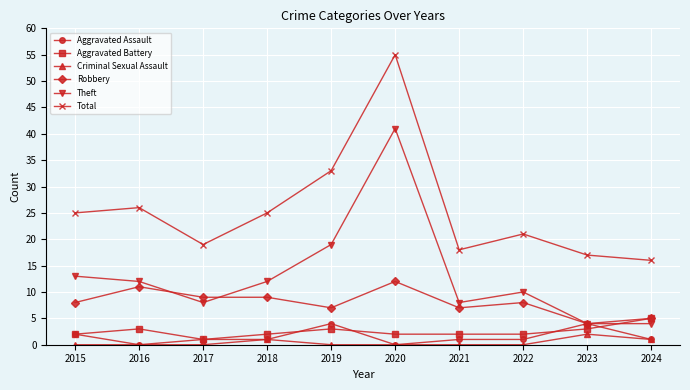

What is the maximum value for Aggravated Assault?

4